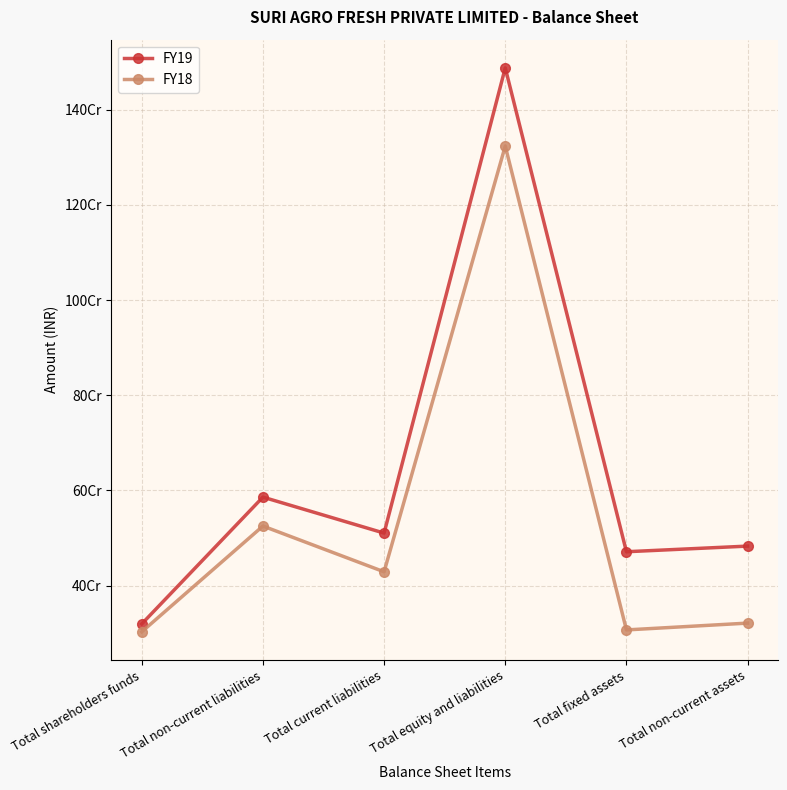

The FY19 series shows 1487657782 at Total equity and liabilities. True or false?

True